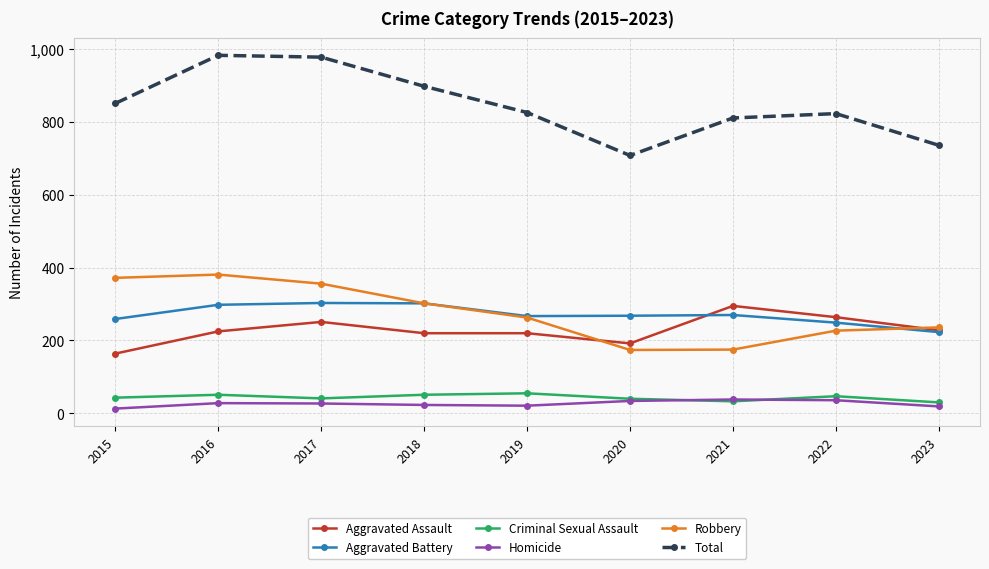

What is the sum of all Aggravated Battery values?

2439